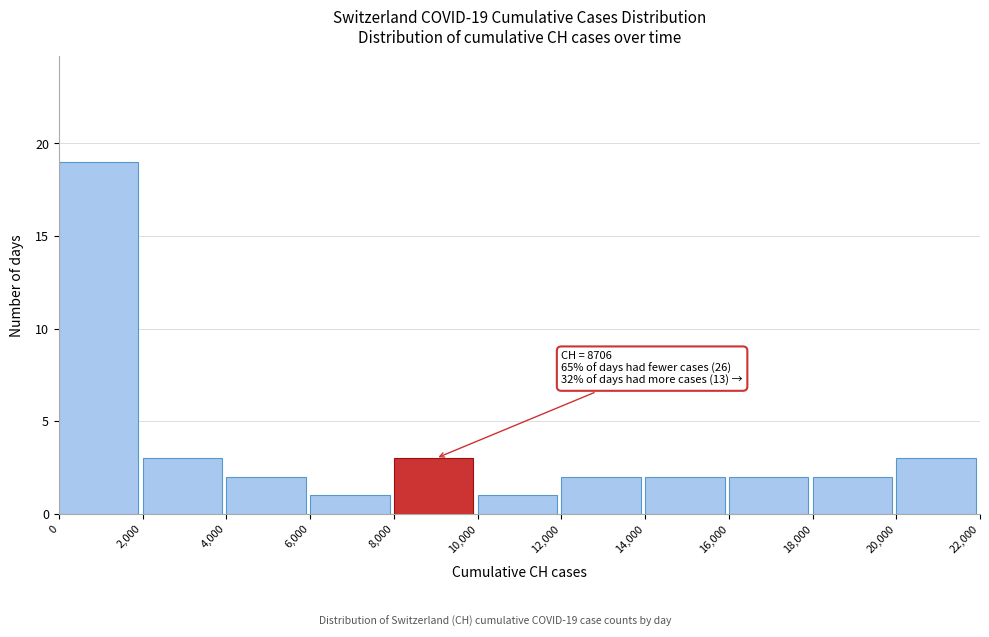

Over which range of the x-axis is the bar tallest?

0 to 2,000